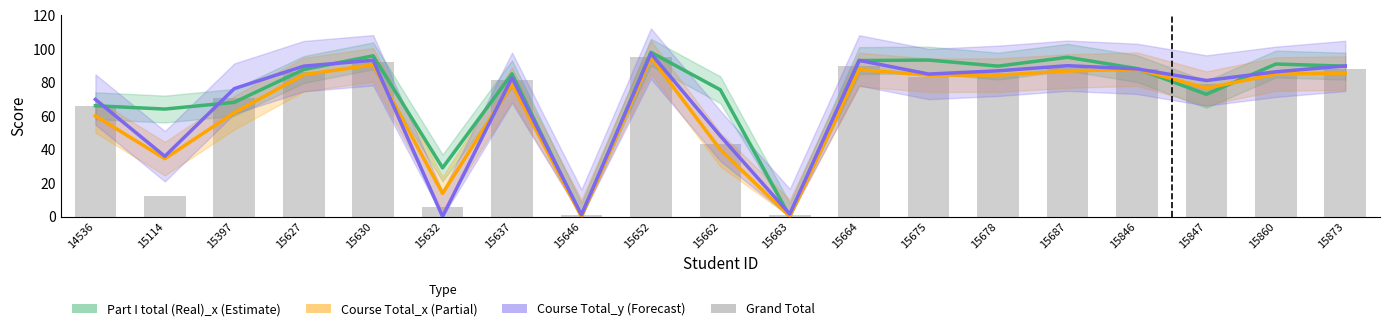

Read the Course Total_y value at 15652.

97.1